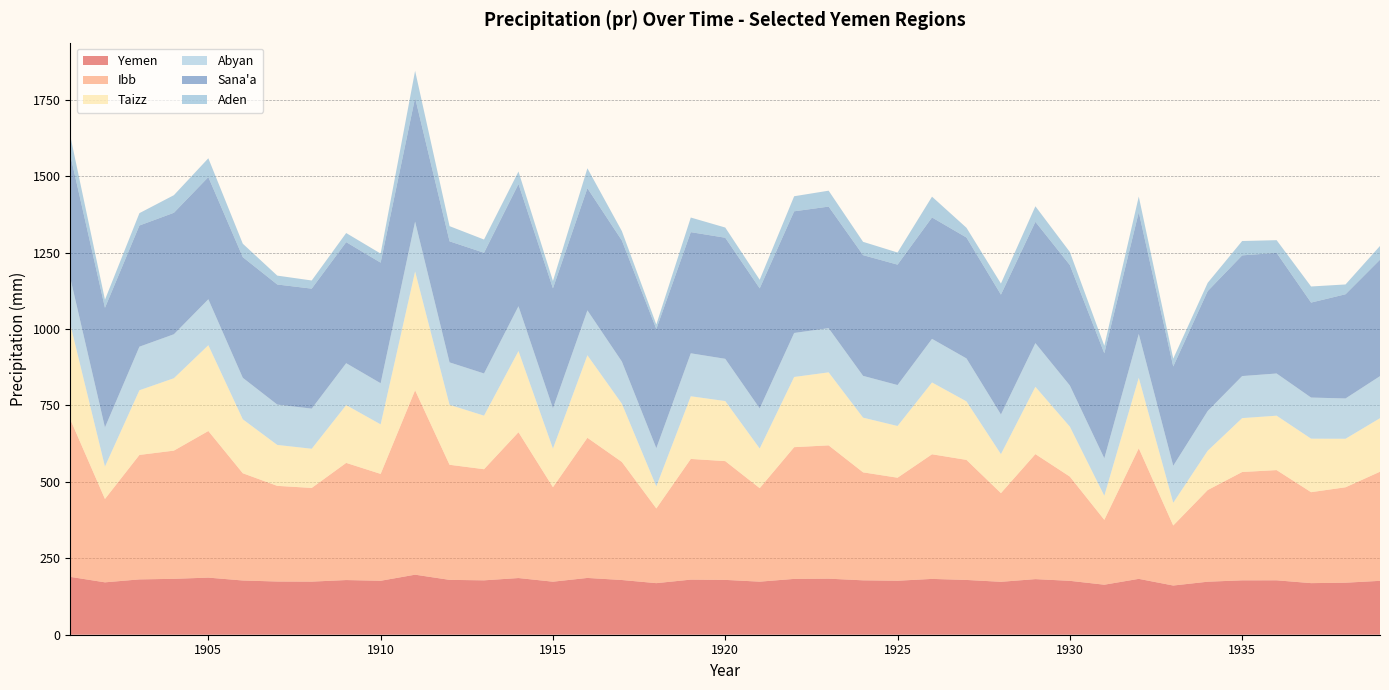

Reading right to left, list all the values displayed in this chart.

Yemen: 176.3	170.2	168.8	178.0	177.9	173.4	160.9	182.8	163.6	176.3	181.9	173.1	179.2	182.6	176.6	177.9	183.4	182.6	173.6	179.4	180.2	168.7	179.0	185.8	173.5	185.4	177.9	179.5	196.4	176.5	178.8	173.7	174.1	177.4	186.8	182.9	181.0	171.4	189.2
Ibb: 357.0	312.2	297.6	360.6	354.4	299.9	196.4	427.2	212.2	340.9	409.0	290.1	392.7	407.7	337.0	353.2	436.1	430.9	305.9	388.6	394.8	244.4	386.3	458.5	309.1	477.0	363.5	376.5	603.3	349.6	383.3	306.5	312.9	350.9	479.6	419.4	407.2	272.8	513.8
Taizz: 175.2	158.7	175.1	178.0	176.3	128.7	74.3	230.7	78.9	163.5	220.2	127.7	191.4	235.0	169.2	179.0	238.9	229.7	129.8	196.5	205.1	72.2	190.5	270.0	126.4	265.7	175.2	196.1	388.8	162.1	189.1	128.2	133.9	176.5	280.7	236.9	211.6	106.2	310.3
Abyan: 137.5	131.8	134.4	138.0	137.6	129.9	121.1	143.4	122.6	134.6	142.9	129.7	140.6	142.6	134.0	136.7	144.5	143.9	131.1	138.2	140.5	124.9	138.0	146.9	131.9	146.6	138.0	138.9	162.9	134.6	137.1	131.3	132.0	135.7	150.3	143.8	142.6	127.9	151.4
Sana'a: 380.9	340.9	310.6	394.6	394.8	392.2	324.8	398.1	343.4	394.0	396.8	392.0	395.4	397.1	393.9	394.9	397.7	398.0	392.6	396.1	396.4	389.7	395.9	399.5	392.2	399.7	394.9	395.9	405.1	394.4	396.0	392.5	392.8	394.7	399.6	397.4	396.4	391.2	401.7
Aden: 45.0	32.1	52.7	41.6	47.0	27.1	25.6	51.4	24.7	42.7	50.9	36.3	31.9	68.0	39.7	43.6	52.1	49.3	28.1	33.4	47.8	14.8	30.8	65.3	24.1	40.9	43.2	49.7	88.3	29.7	29.8	26.7	29.1	44.0	61.6	57.6	40.5	26.5	62.5